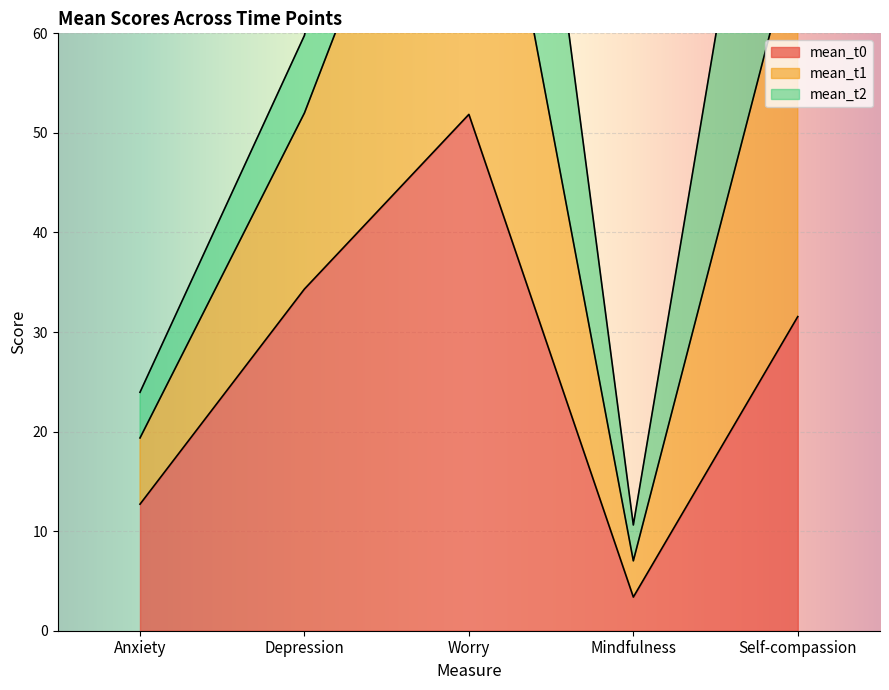

Where is mean_t0 nearest to the value 27?

Self-compassion